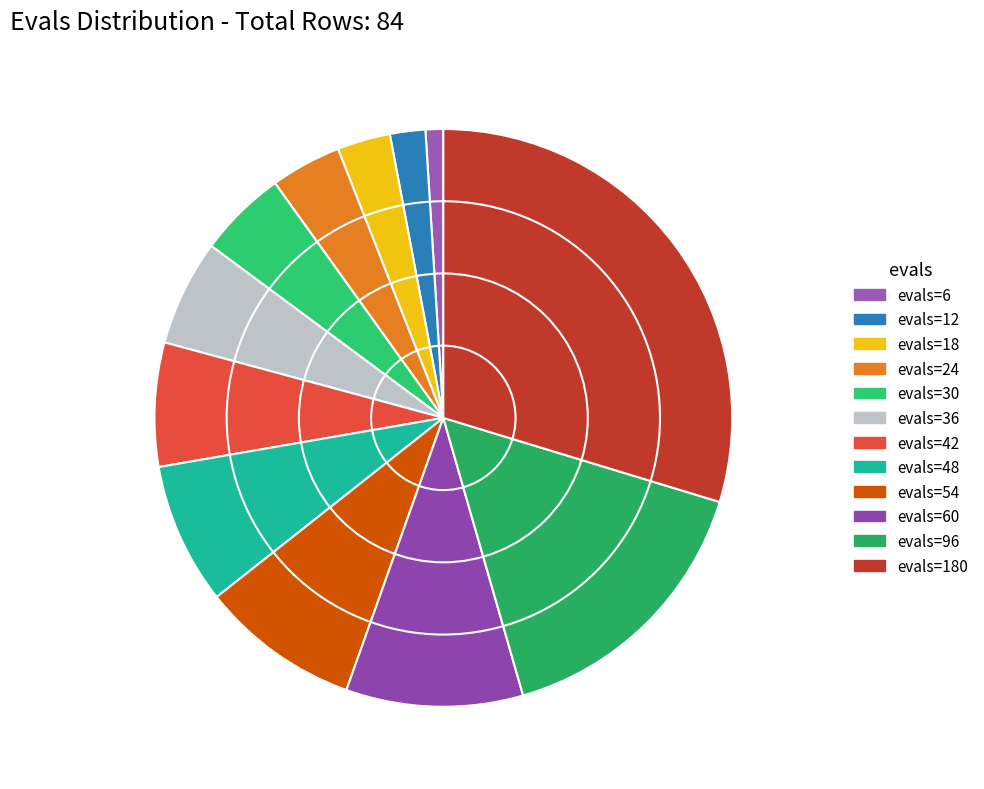

How many slices are in this pie chart?

12